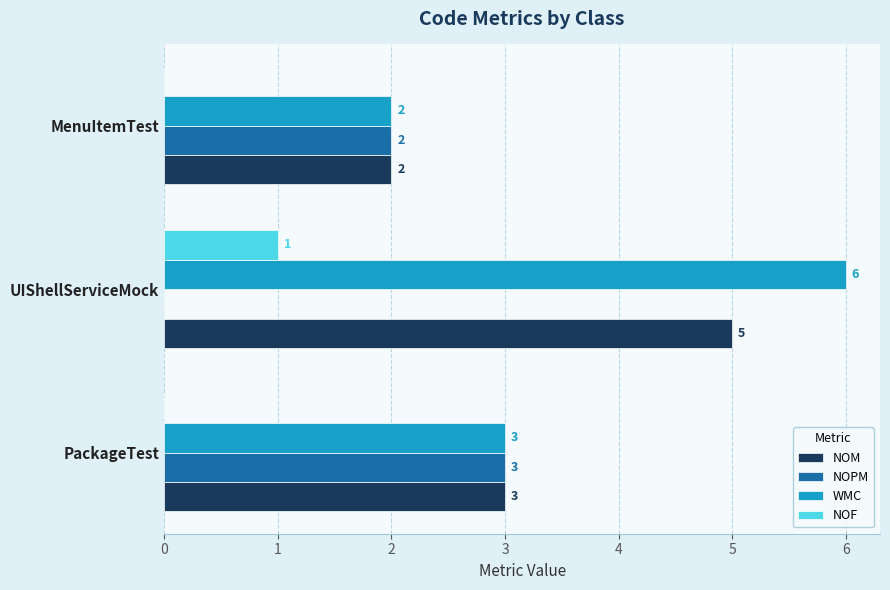

Which series has the largest range (max minus min)?

WMC